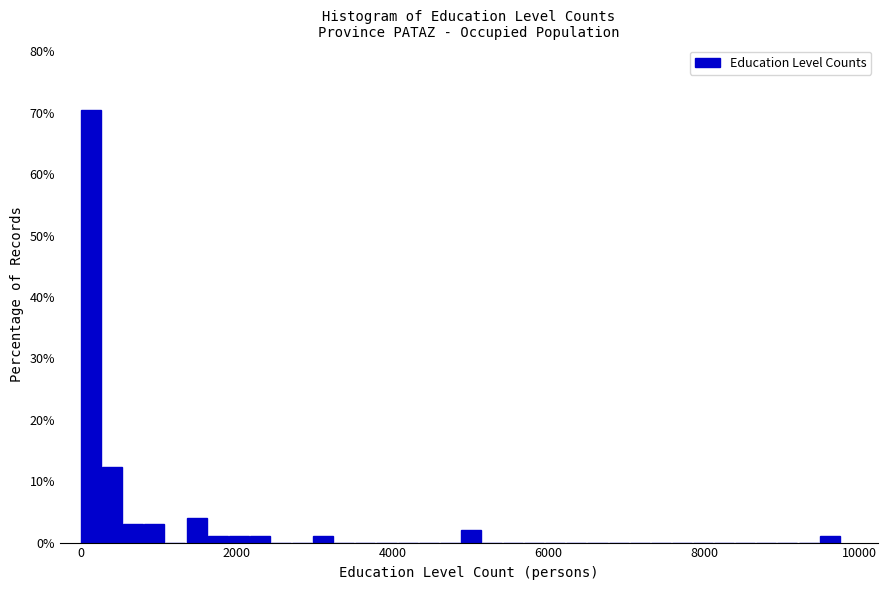

Read against the x-axis, roughly where is the centre of the tallest bar?

200